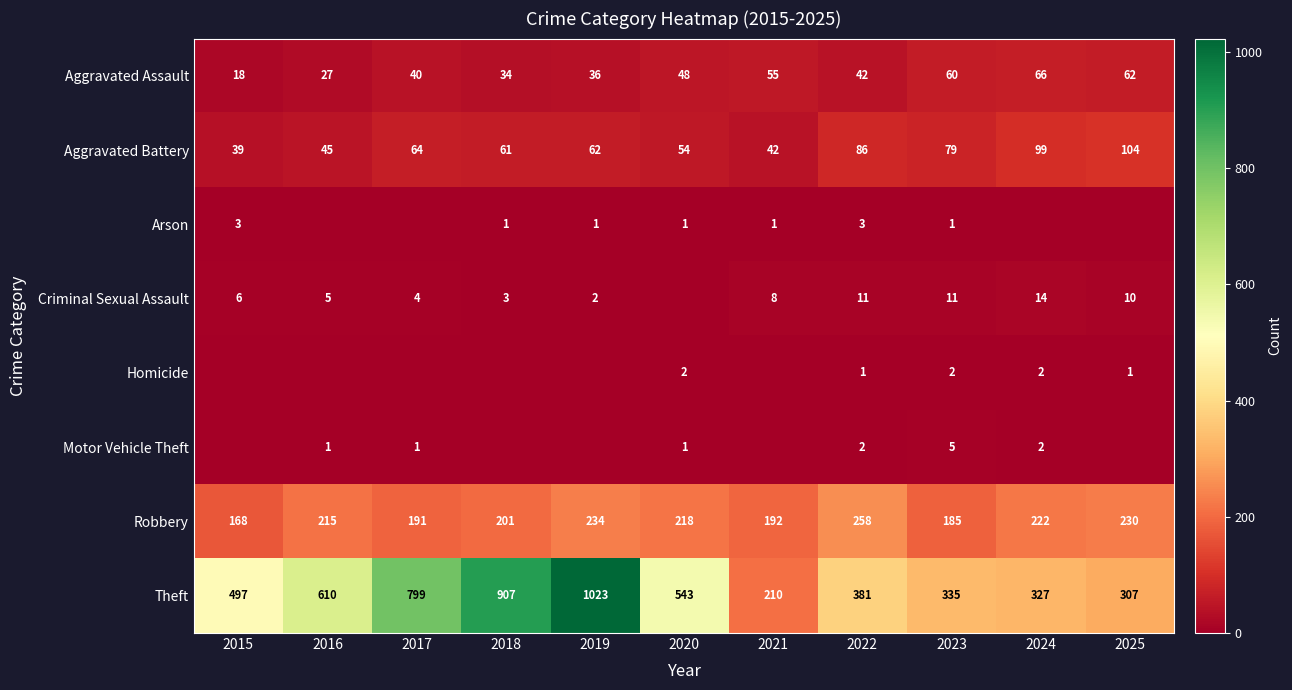

What is the sum of all Theft values?

5939